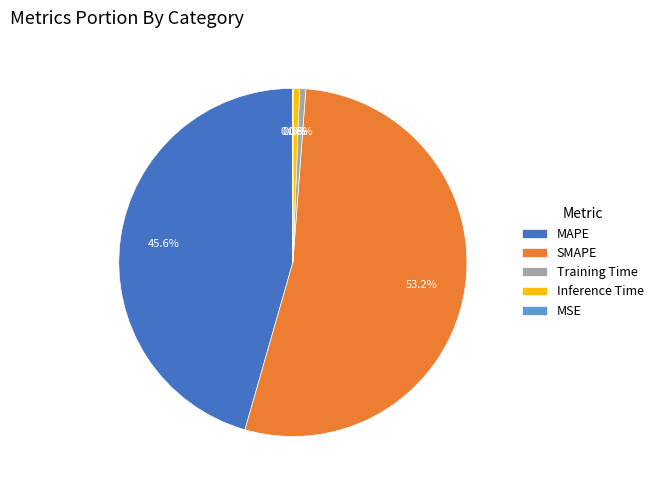

To the nearest percent, what portion does Training Time represent?

1%